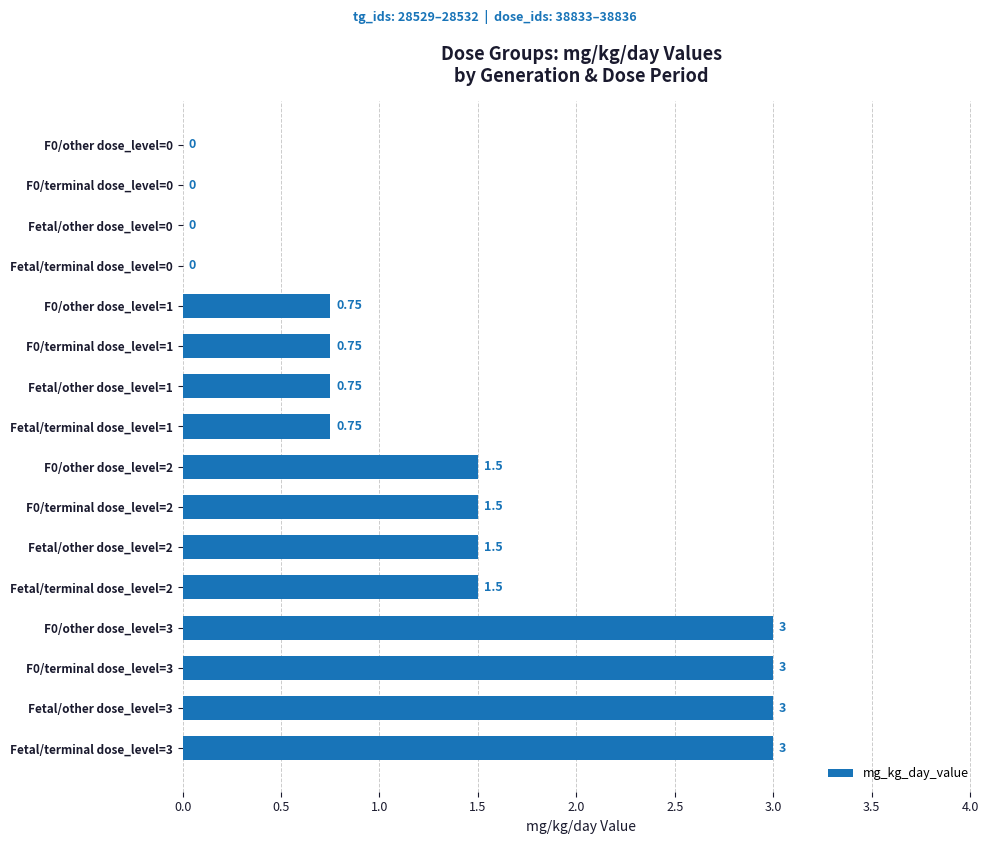

What is the change in value from F0/terminal dose_level=0 to F0/terminal dose_level=3?

+3.0